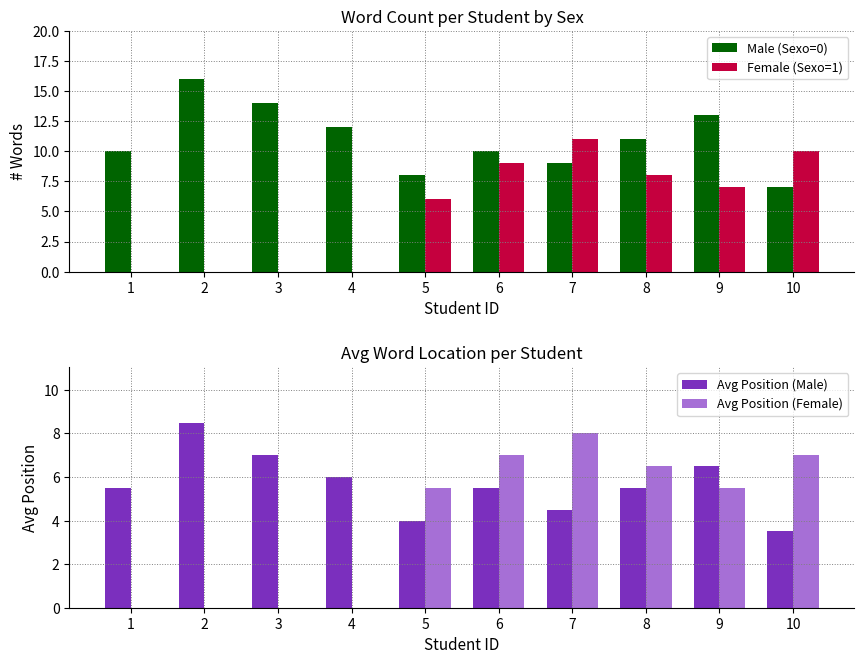

True or false: Avg Position (Female) has a value of -4.1 at 1.

False